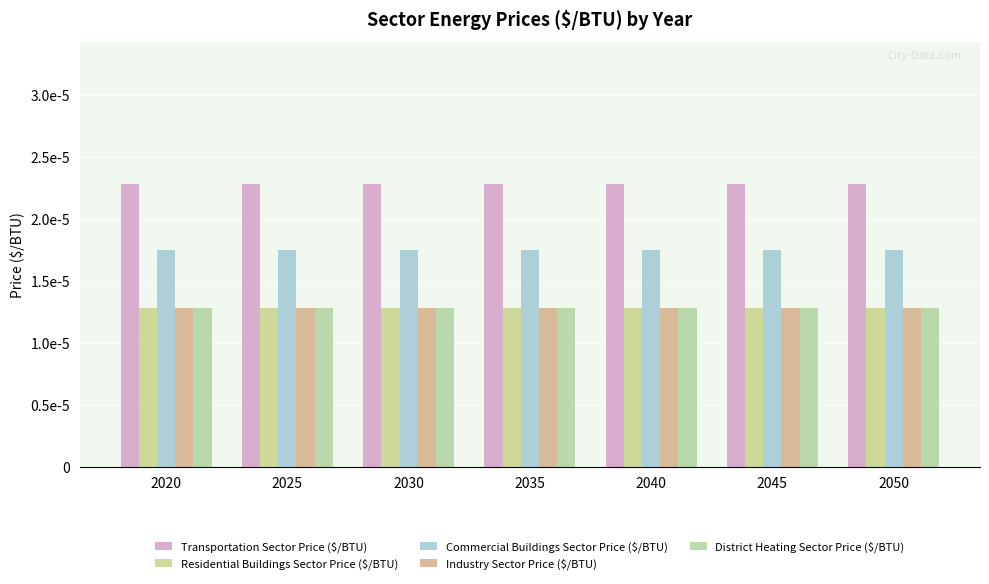

Is the value of Residential Buildings Sector Price ($/BTU) at 2050 greater than the value of Industry Sector Price ($/BTU) at 2020?

No